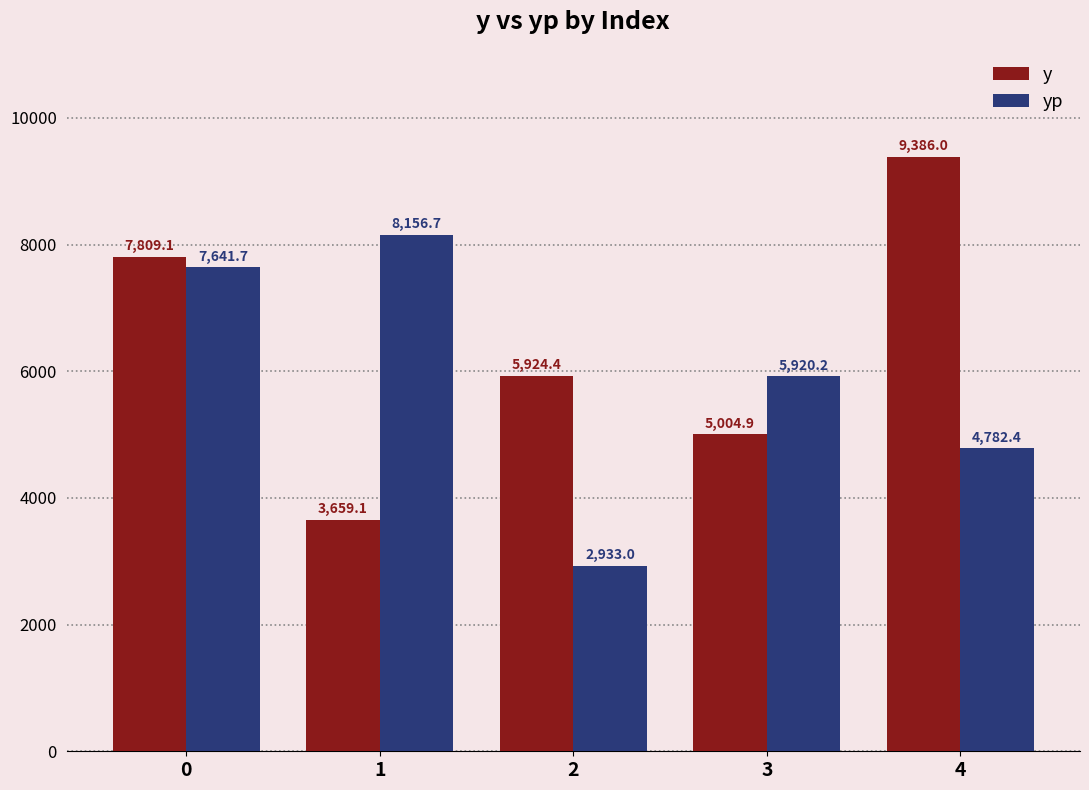

At which label is y closest to 6522?

2